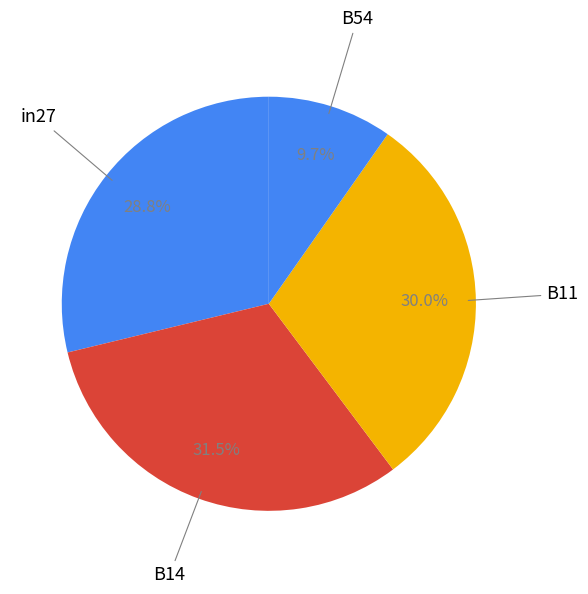

Is there any slice that represents more than half of the pie?

No